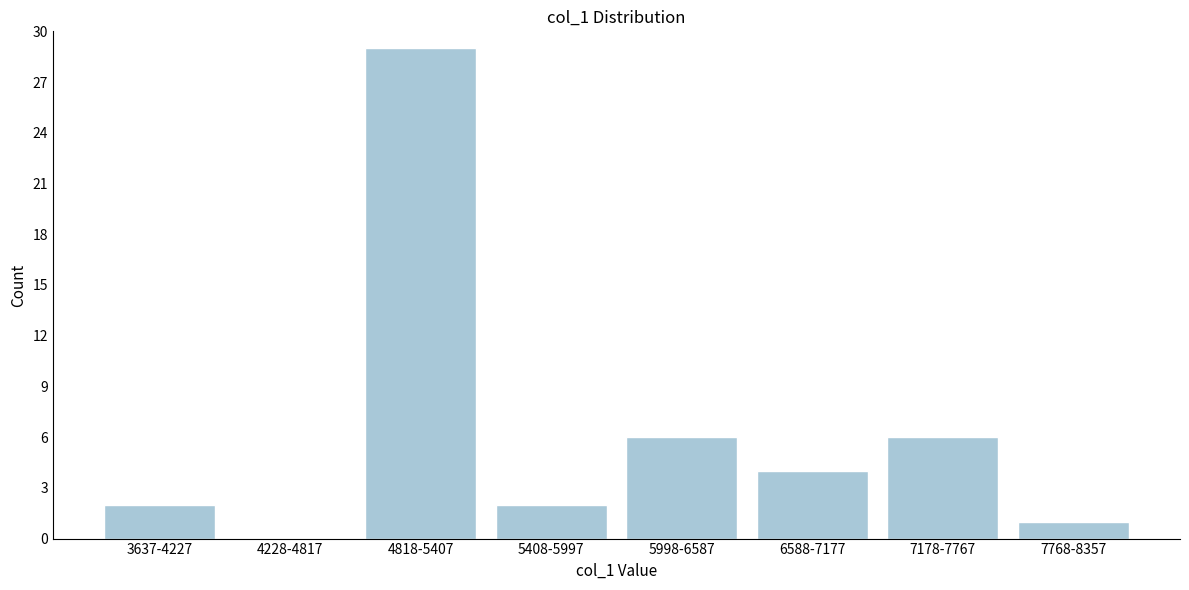

Reading right to left, transcribe all the data shown in this chart.

7768-8357=1	7178-7767=6	6588-7177=4	5998-6587=6	5408-5997=2	4818-5407=29	4228-4817=0	3637-4227=2